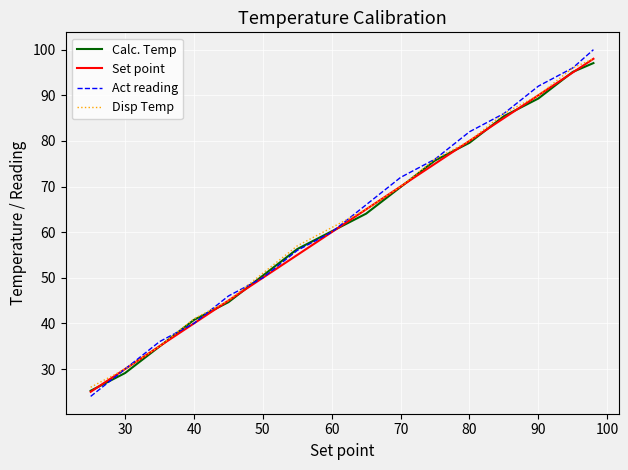

What is the minimum value shown in the chart?

24.0